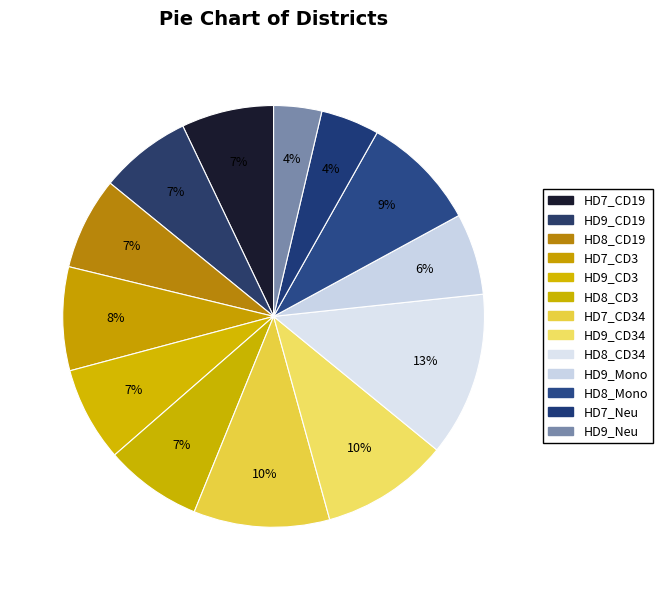

Count the number of slices in the pie.

13